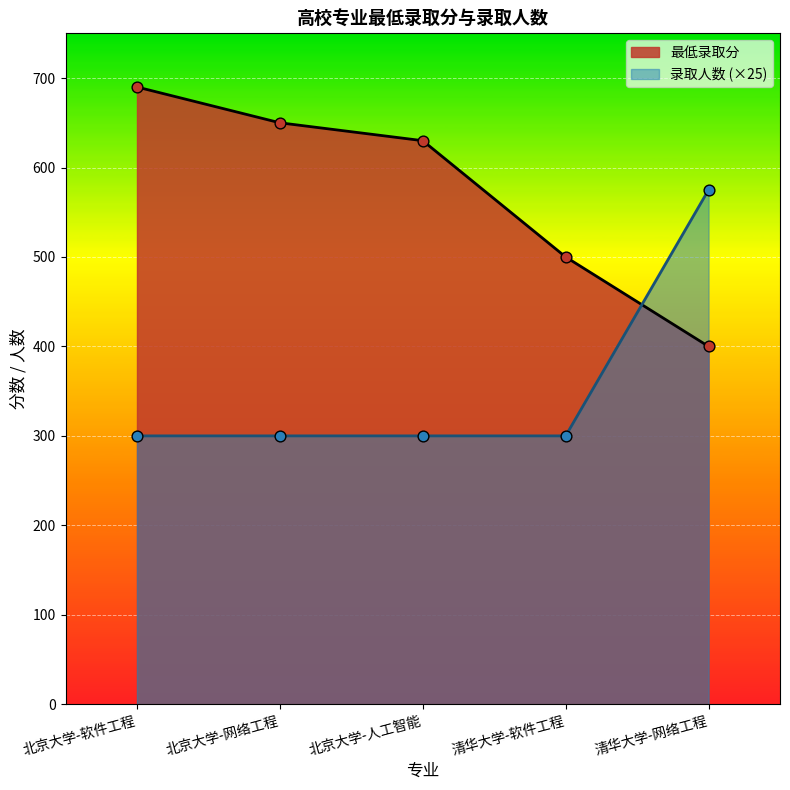

At which category is the sum across all series the highest?

北京大学-软件工程